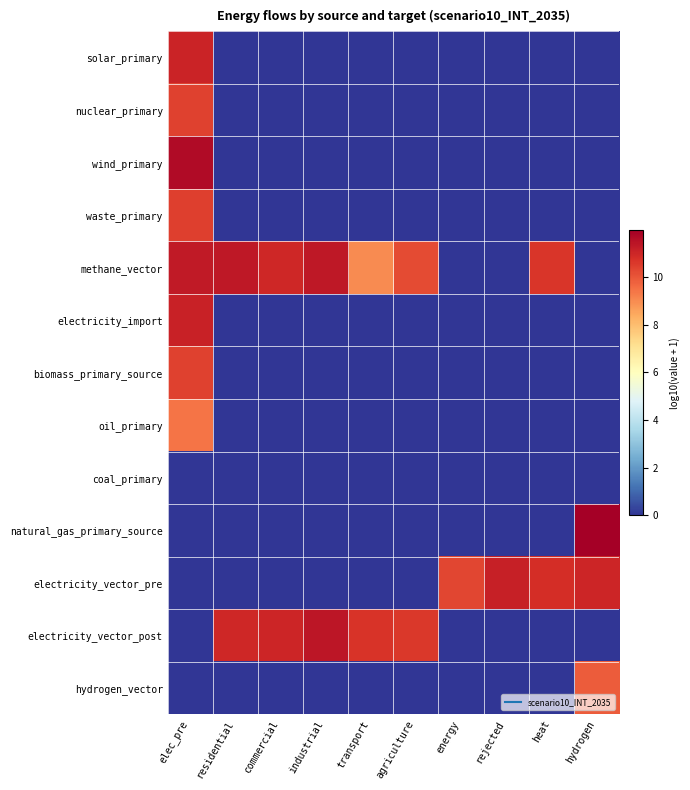

Reading left to right, transcribe all the data shown in this chart.

solar_primary: elec_pre=11.1	residential=0.0	commercial=0.0	industrial=0.0	transport=0.0	agriculture=0.0	energy=0.0	rejected=0.0	heat=0.0	hydrogen=0.0
nuclear_primary: elec_pre=10.4	residential=0.0	commercial=0.0	industrial=0.0	transport=0.0	agriculture=0.0	energy=0.0	rejected=0.0	heat=0.0	hydrogen=0.0
wind_primary: elec_pre=11.7	residential=0.0	commercial=0.0	industrial=0.0	transport=0.0	agriculture=0.0	energy=0.0	rejected=0.0	heat=0.0	hydrogen=0.0
waste_primary: elec_pre=10.5	residential=0.0	commercial=0.0	industrial=0.0	transport=0.0	agriculture=0.0	energy=0.0	rejected=0.0	heat=0.0	hydrogen=0.0
methane_vector: elec_pre=11.3	residential=11.3	commercial=11.0	industrial=11.3	transport=9.0	agriculture=10.2	energy=0.0	rejected=0.0	heat=10.6	hydrogen=0.0
electricity_import: elec_pre=11.1	residential=0.0	commercial=0.0	industrial=0.0	transport=0.0	agriculture=0.0	energy=0.0	rejected=0.0	heat=0.0	hydrogen=0.0
biomass_primary_source: elec_pre=10.4	residential=0.0	commercial=0.0	industrial=0.0	transport=0.0	agriculture=0.0	energy=0.0	rejected=0.0	heat=0.0	hydrogen=0.0
oil_primary: elec_pre=9.4	residential=0.0	commercial=0.0	industrial=0.0	transport=0.0	agriculture=0.0	energy=0.0	rejected=0.0	heat=0.0	hydrogen=0.0
coal_primary: elec_pre=0.0	residential=0.0	commercial=0.0	industrial=0.0	transport=0.0	agriculture=0.0	energy=0.0	rejected=0.0	heat=0.0	hydrogen=0.0
natural_gas_primary_source: elec_pre=0.0	residential=0.0	commercial=0.0	industrial=0.0	transport=0.0	agriculture=0.0	energy=0.0	rejected=0.0	heat=0.0	hydrogen=12.0
electricity_vector_pre: elec_pre=0.0	residential=0.0	commercial=0.0	industrial=0.0	transport=0.0	agriculture=0.0	energy=10.3	rejected=11.1	heat=10.8	hydrogen=11.0
electricity_vector_post: elec_pre=0.0	residential=10.9	commercial=11.0	industrial=11.4	transport=10.7	agriculture=10.6	energy=0.0	rejected=0.0	heat=0.0	hydrogen=0.0
hydrogen_vector: elec_pre=0.0	residential=0.0	commercial=0.0	industrial=0.0	transport=0.0	agriculture=0.0	energy=0.0	rejected=0.0	heat=0.0	hydrogen=9.9